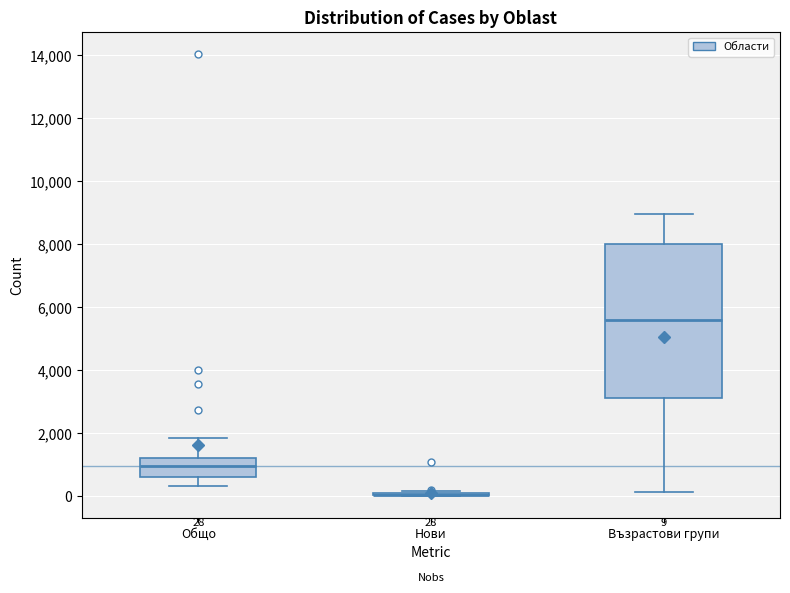

Comparing the boxes themselves (not the whiskers), which one is the tallest?

Възрастови групи